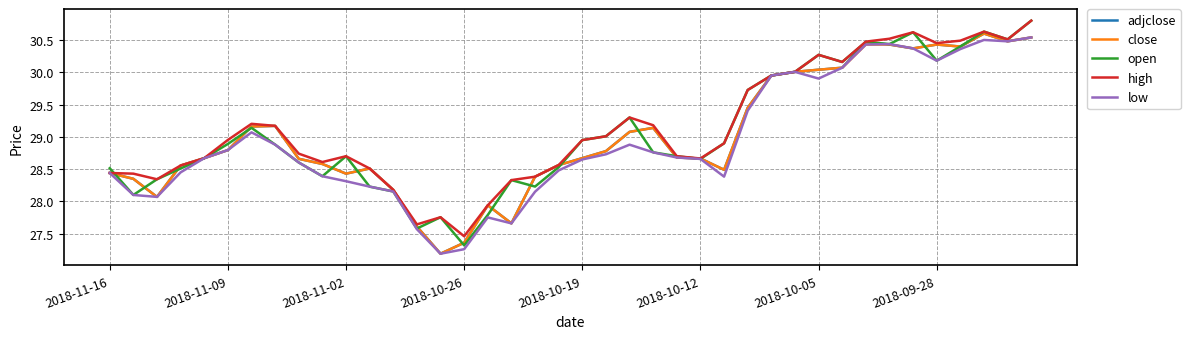

What is the greatest value displayed?

30.8